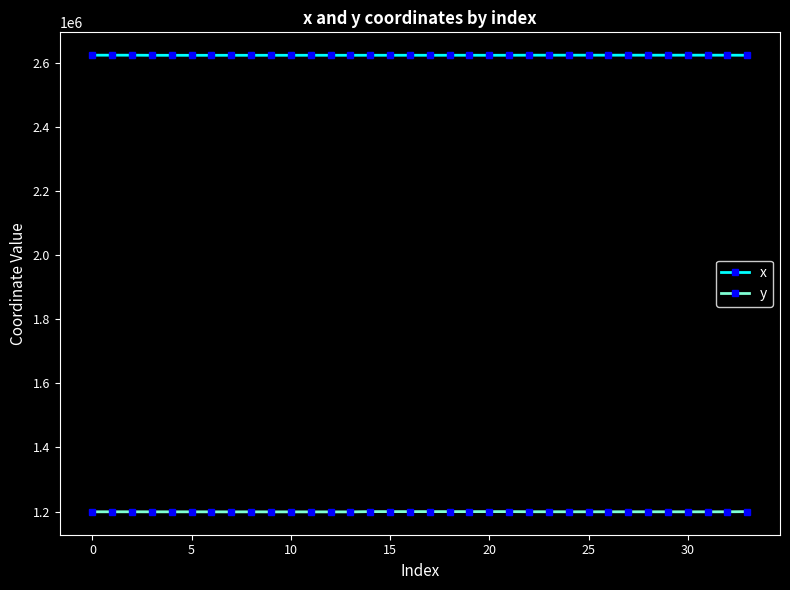

Which series has the largest range (max minus min)?

y